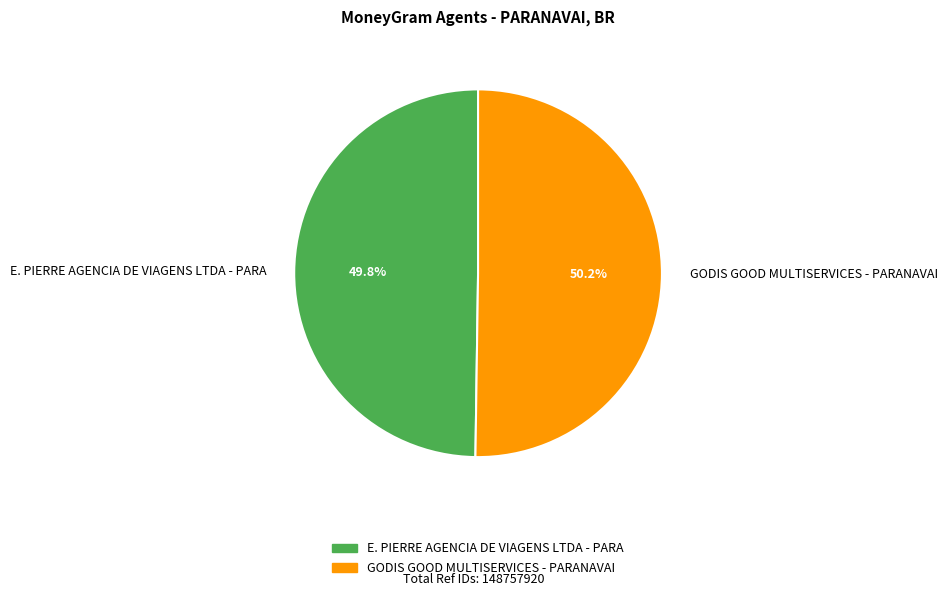

Approximately how many times larger is the value at E. PIERRE AGENCIA DE VIAGENS LTDA - PARA compared to GODIS GOOD MULTISERVICES - PARANAVAI?

1.0